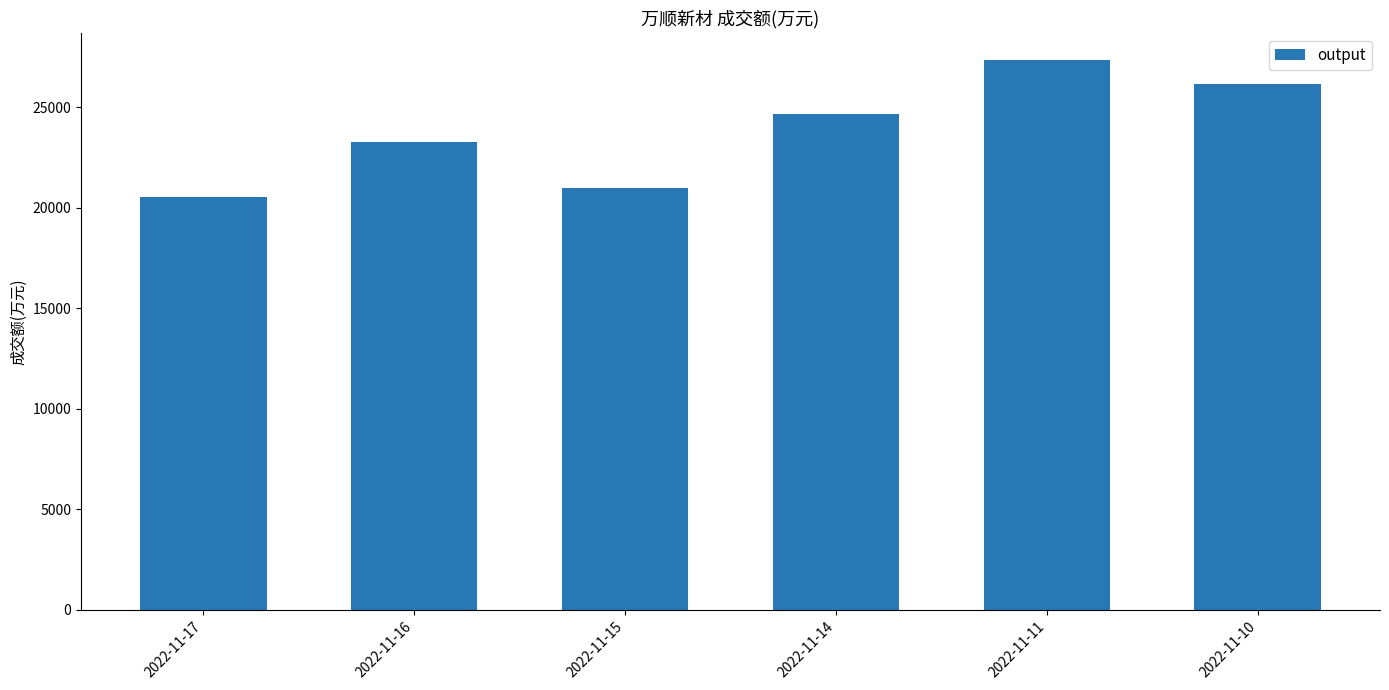

Which label corresponds to the largest value in the chart?

2022-11-11